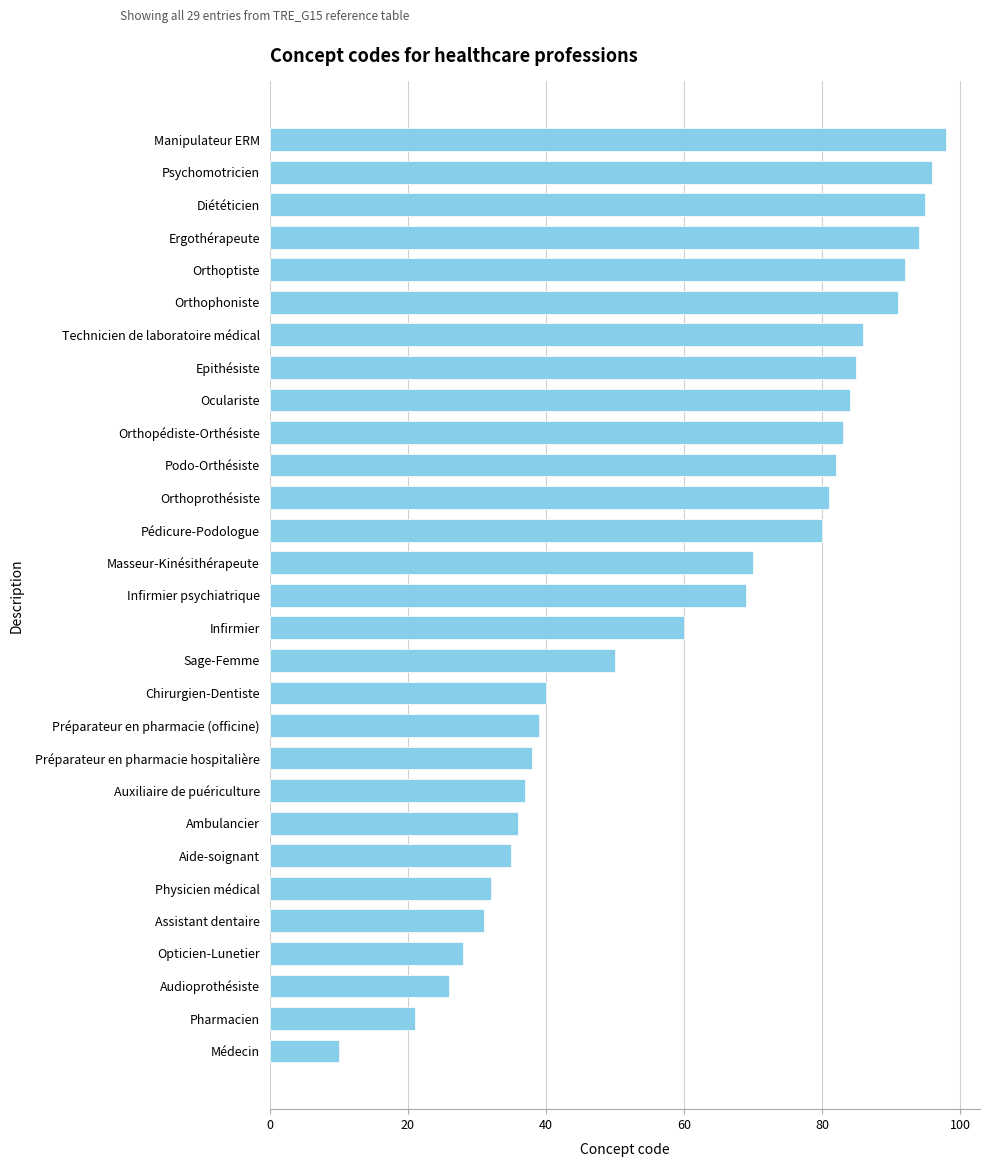

What is the minimum value shown in the chart?

10